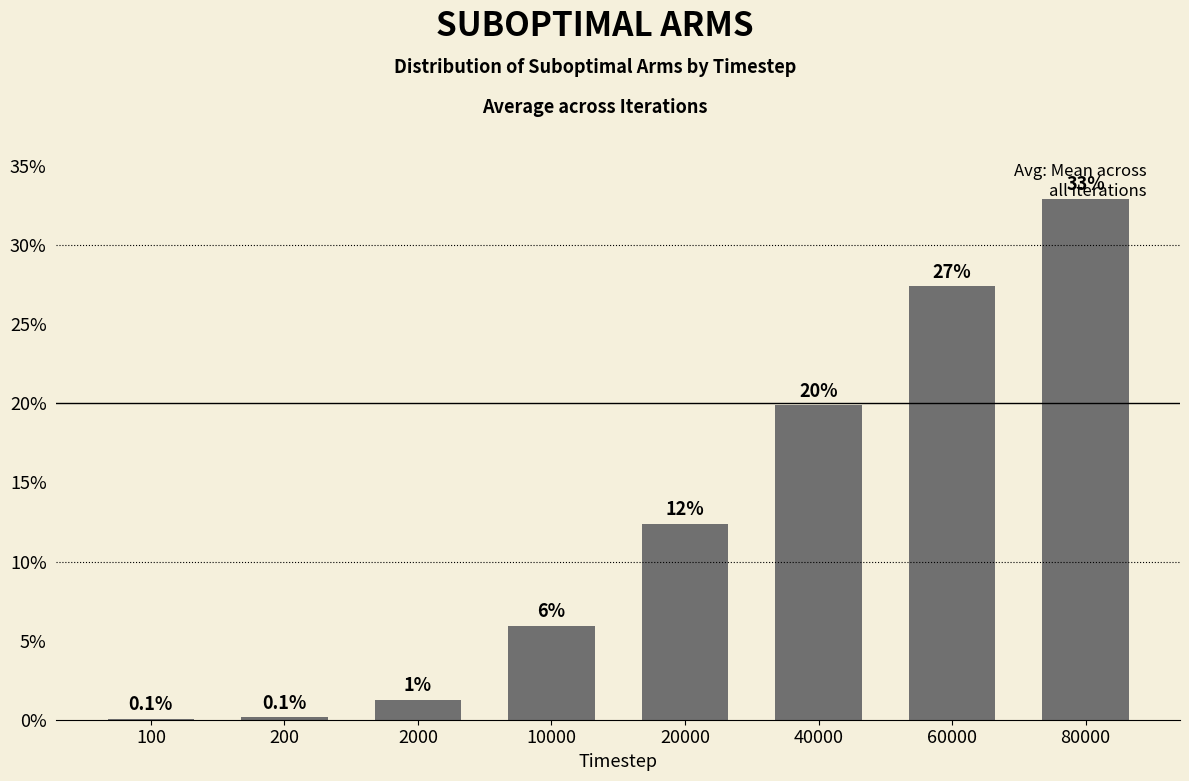

What is the minimum value shown in the chart?

0.1